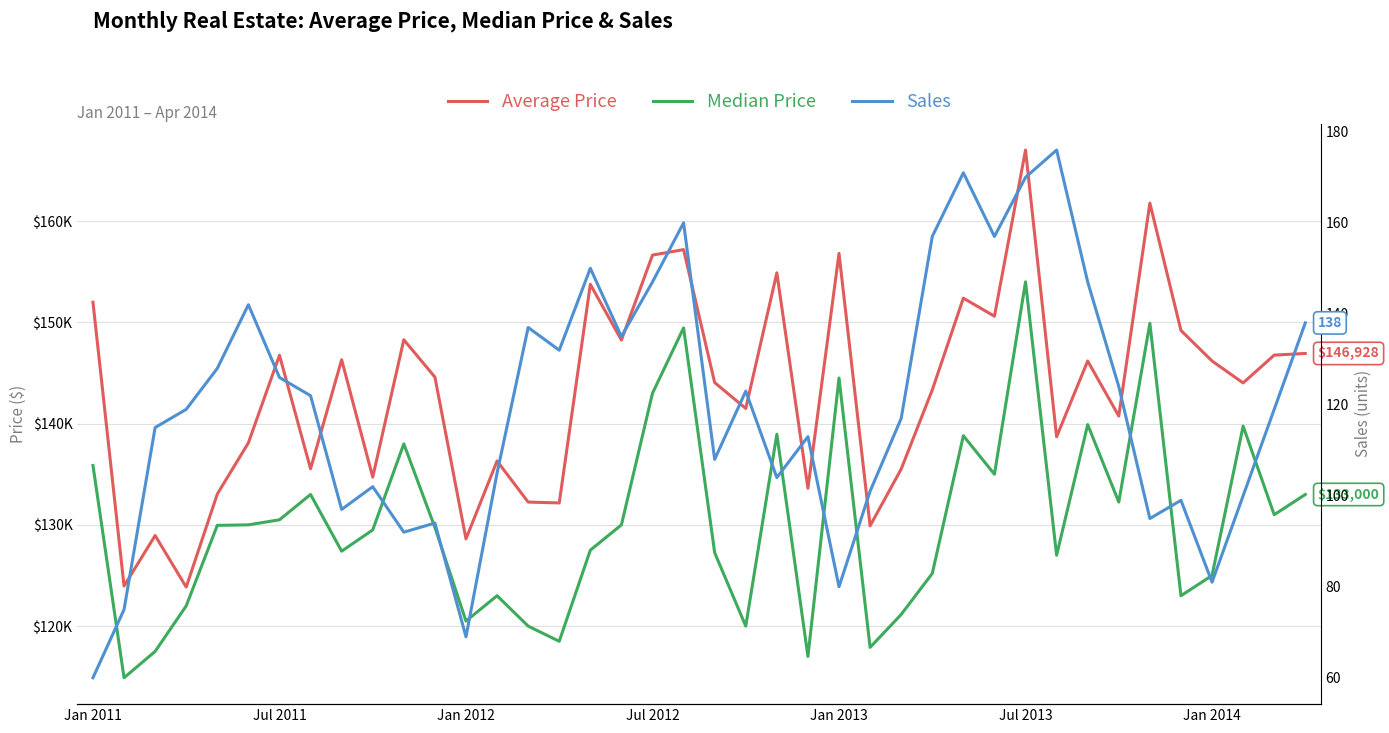

Is the value of Average Price at 38 greater than the value of Median Price at 37?

Yes